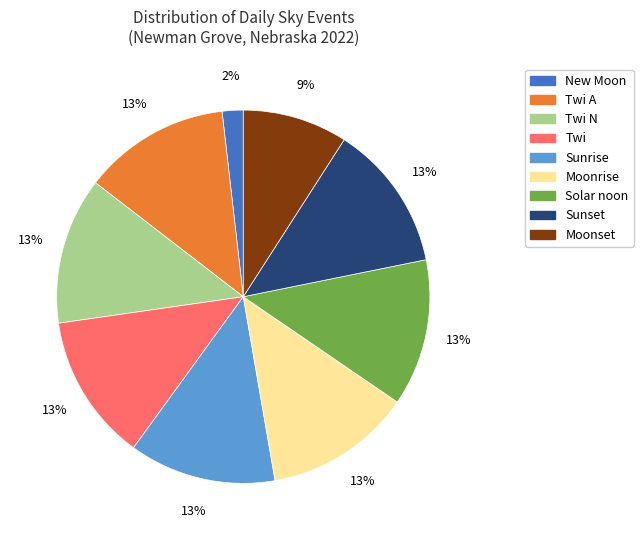

Which category has the smallest portion of the pie?

New Moon